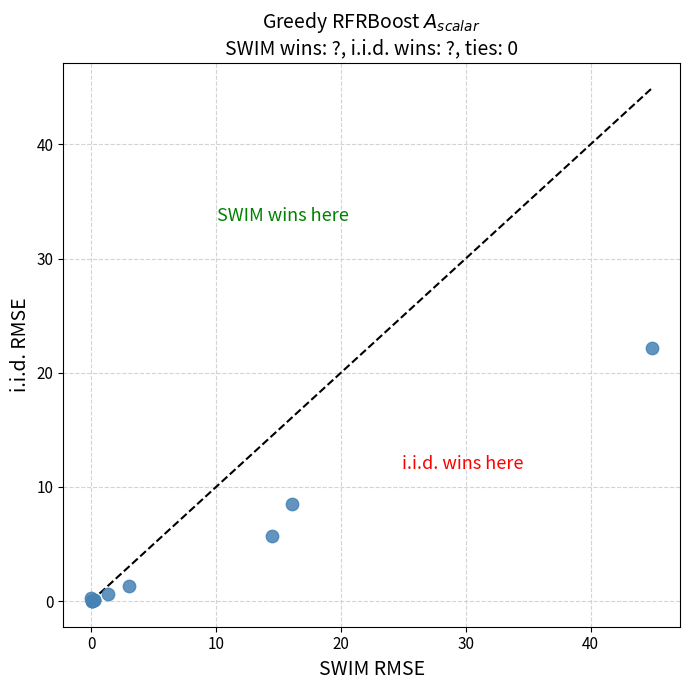

What Y value in the scatter plot is closest to 11?

8.5